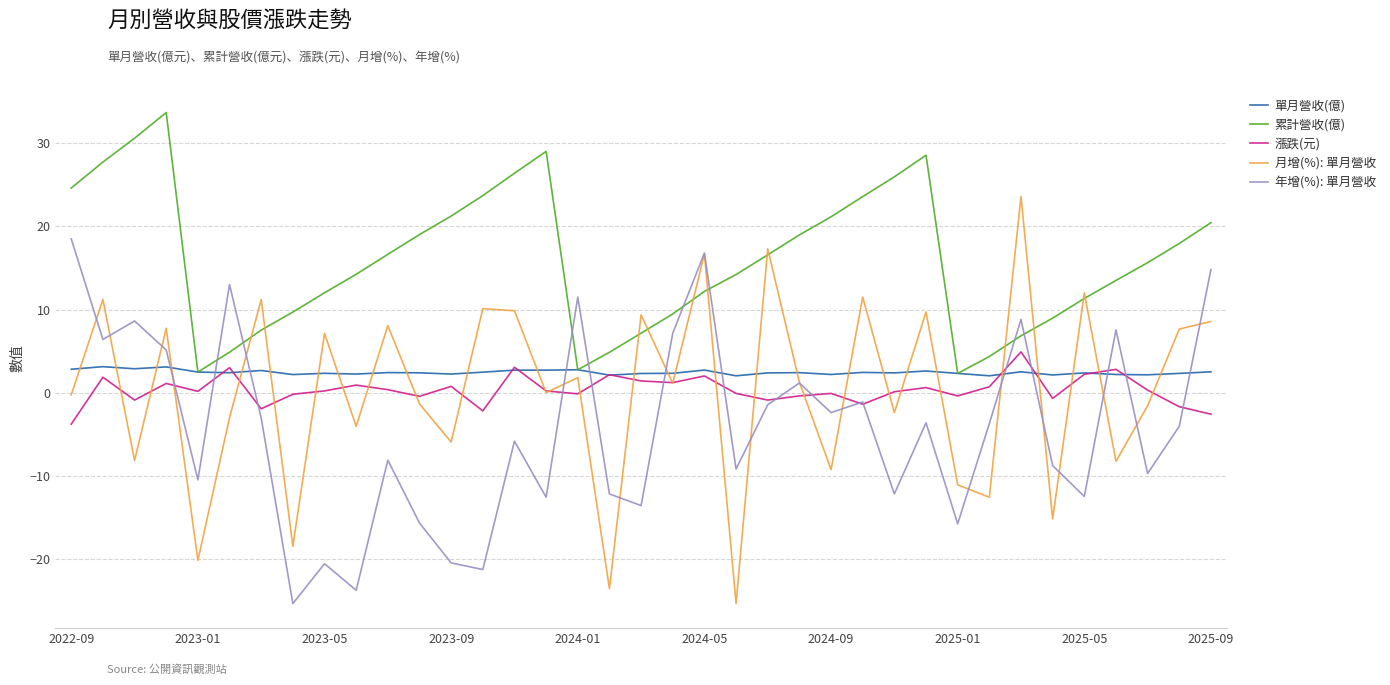

Count the number of data series in this chart.

5